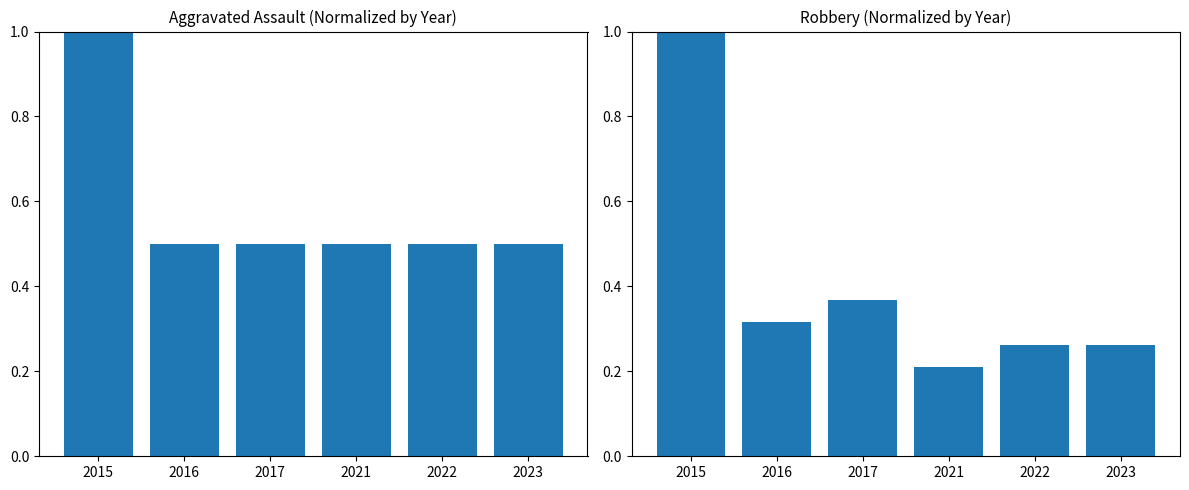

Is it true that Robbery equals 0.2 at 2017?

False